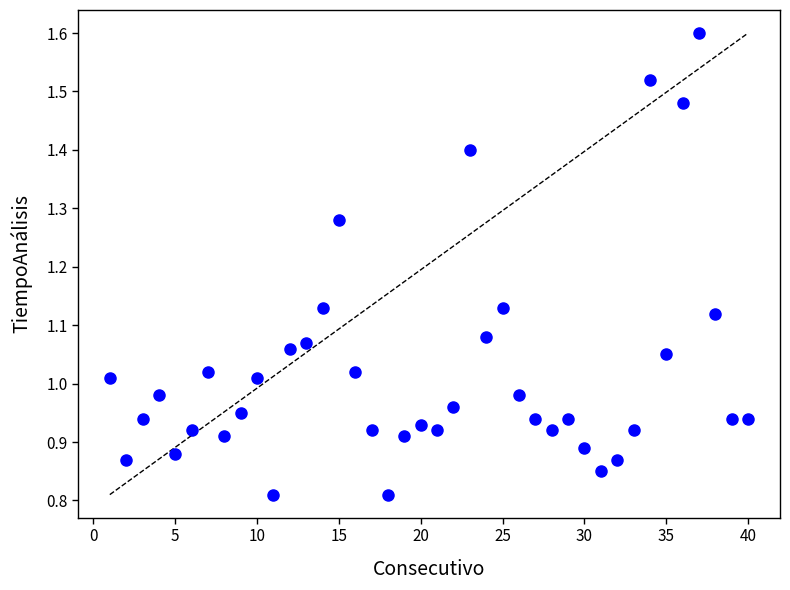

What is the range of X values (max minus min)?

39.0